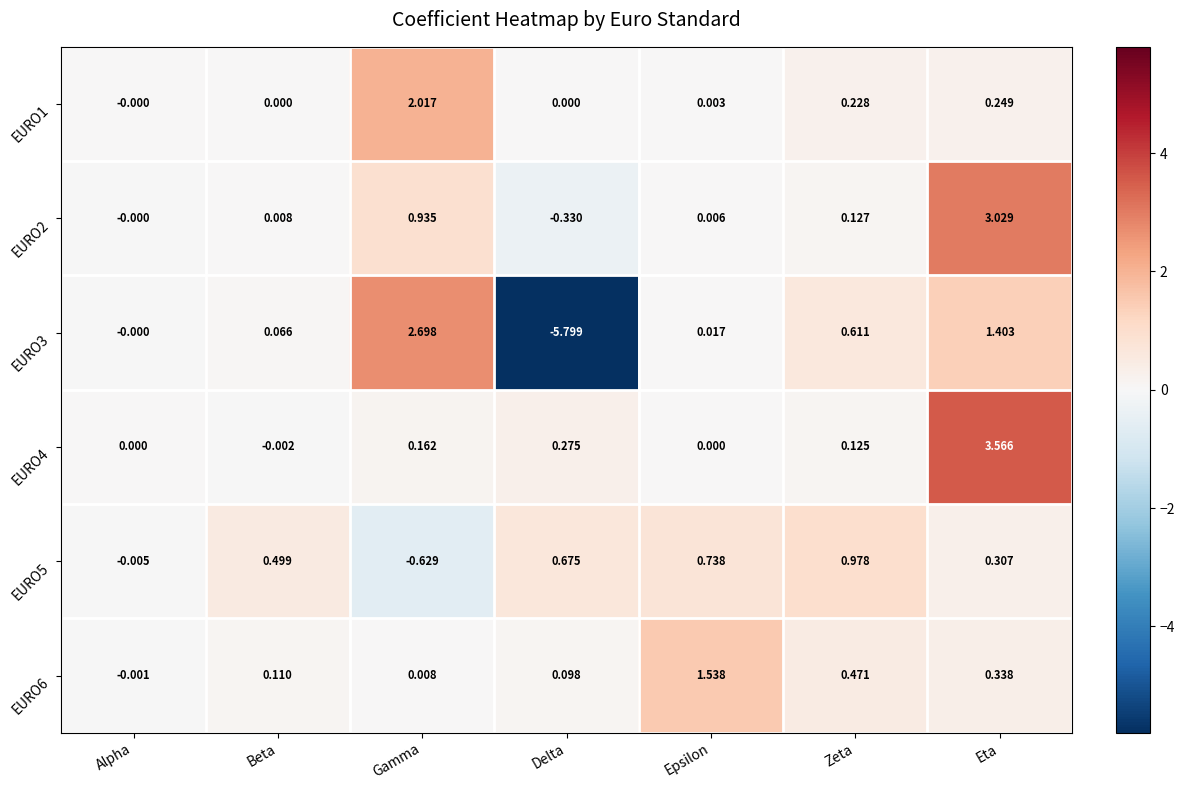

How many distinct data groups are displayed?

6